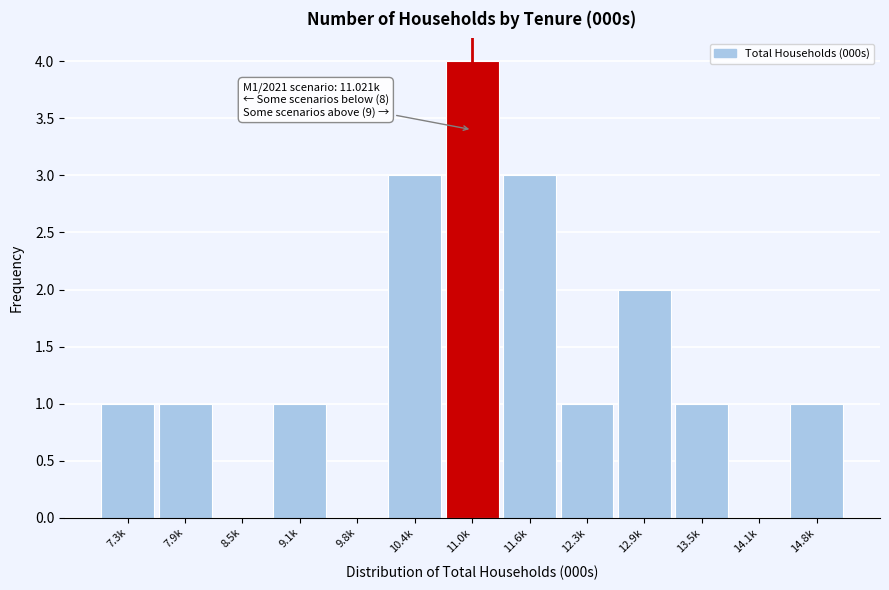

Reading left to right, transcribe all the data shown in this chart.

7.3k=1	7.9k=1	8.5k=0	9.1k=1	9.8k=0	10.4k=3	11.0k=4	11.6k=3	12.3k=1	12.9k=2	13.5k=1	14.1k=0	14.8k=1